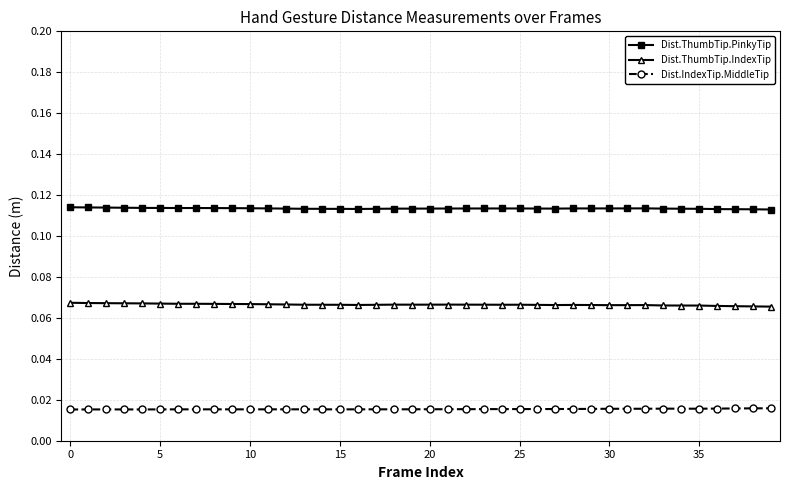

At how many categories does at least one series exceed 0?

40